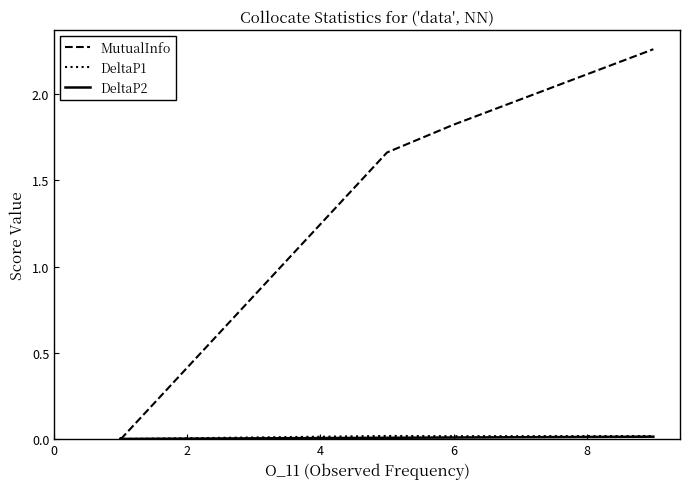

What is the sum of all DeltaP2 values?

0.1